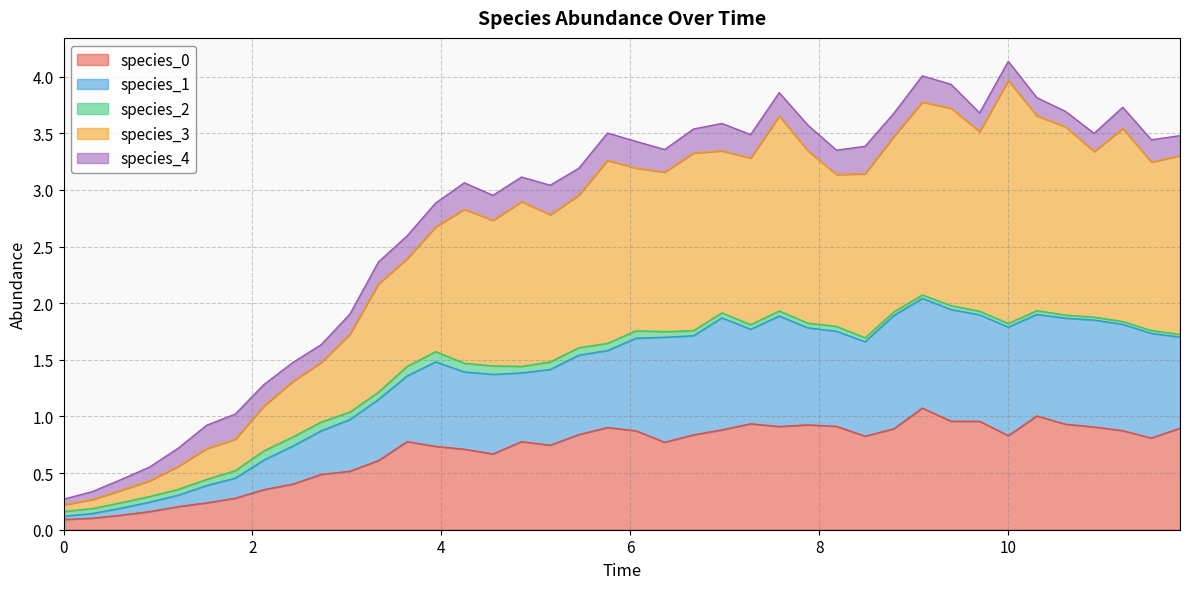

True or false: species_3 and species_0 intersect in this chart.

False